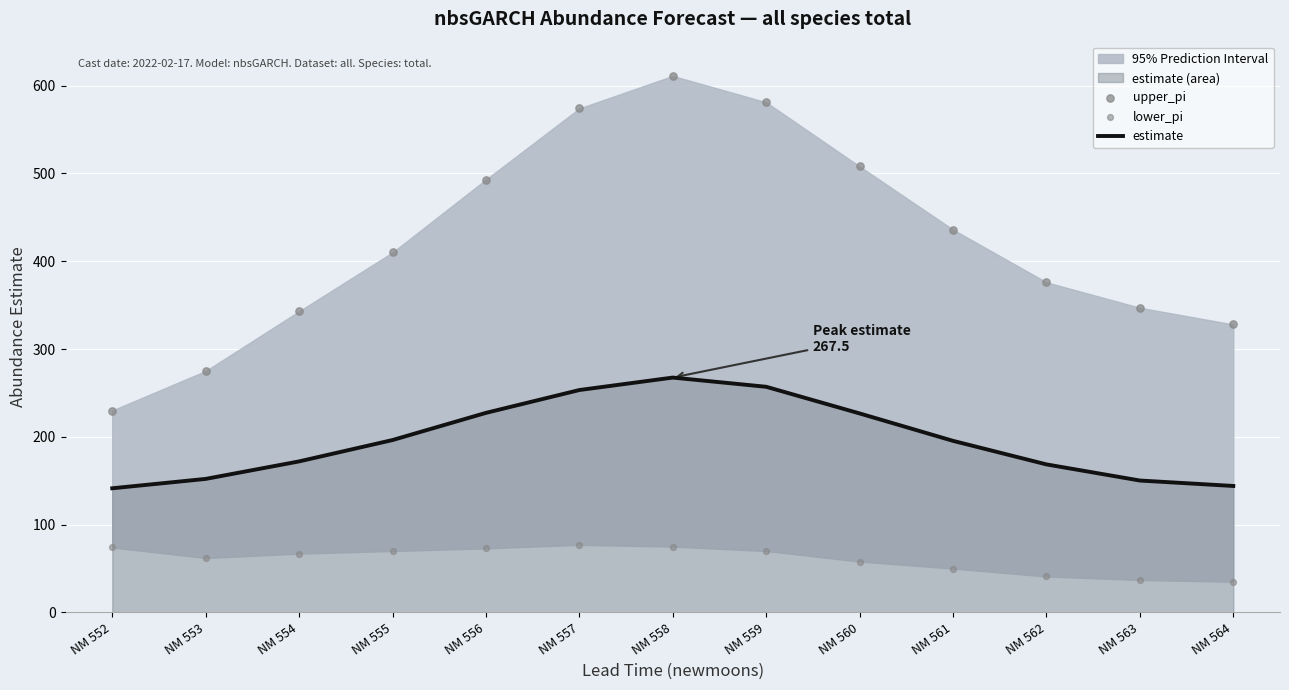

Which series has the largest Y range (max minus min)?

upper_pi